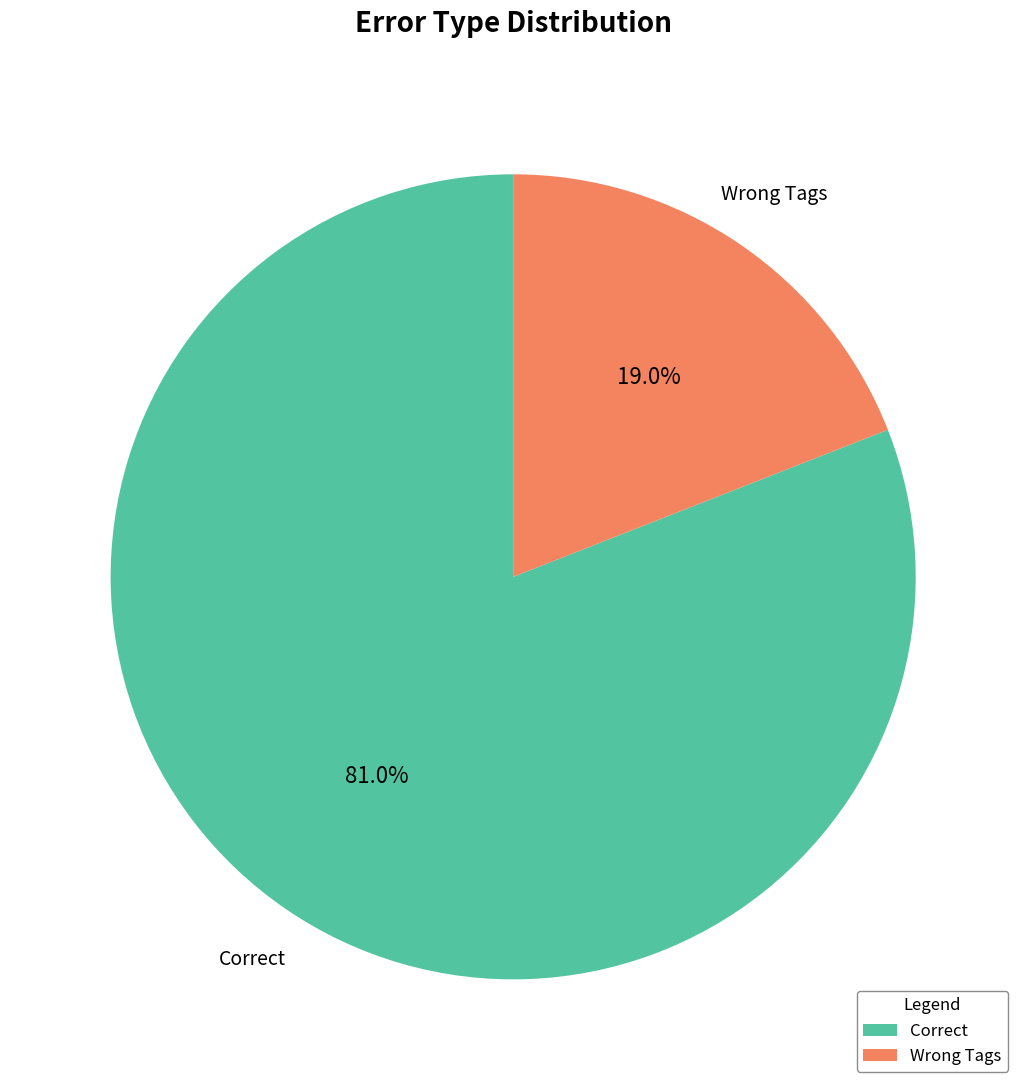

Does any single category account for the majority?

Yes